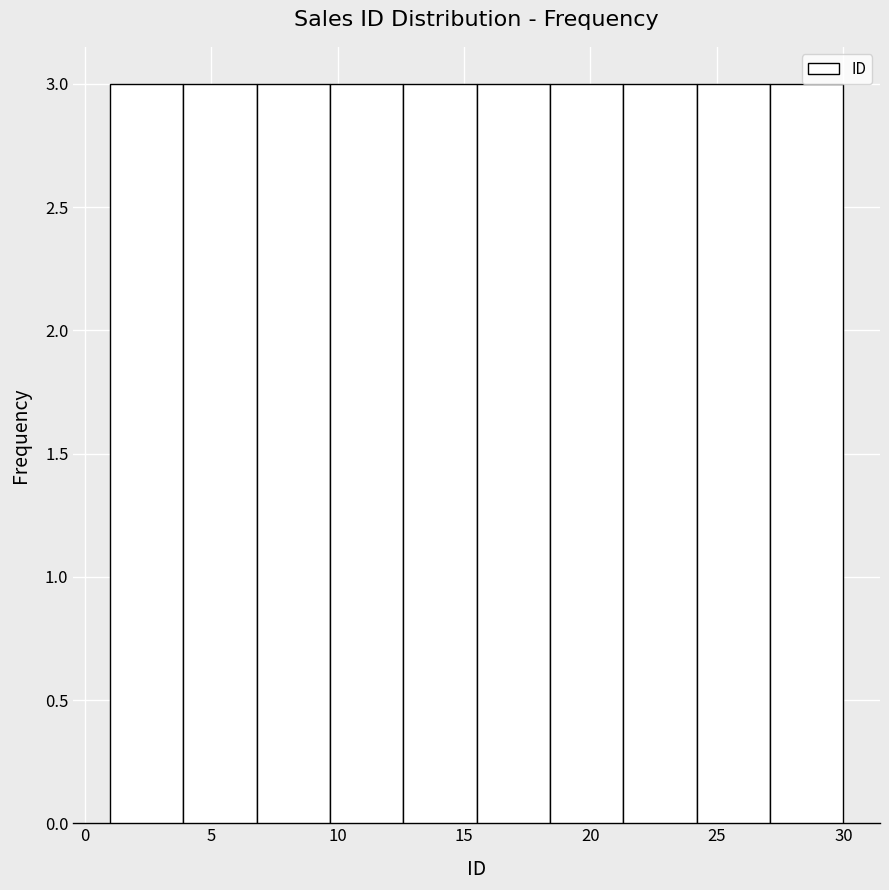

Reading left to right, list every bar in this chart as the range it spans on the x-axis followed by its height. Neither the bar edges nor the heights are printed on the chart, so give them approximately, as read against the axes.

1.0 to 3.9: 3
3.9 to 6.8: 3
6.8 to 9.7: 3
9.7 to 12.6: 3
12.6 to 15.5: 3
15.5 to 18.4: 3
18.4 to 21.3: 3
21.3 to 24.2: 3
24.2 to 27.1: 3
27.1 to 30.0: 3